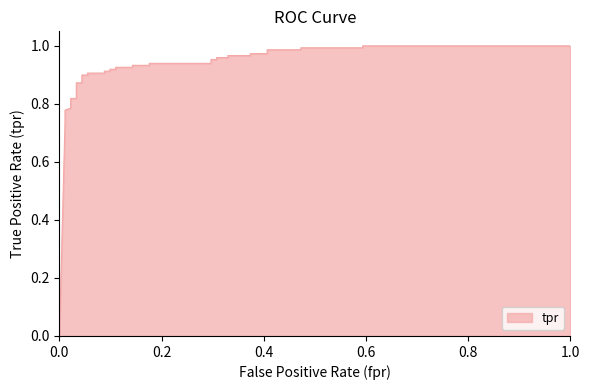

How many categories are shown in the chart?

38